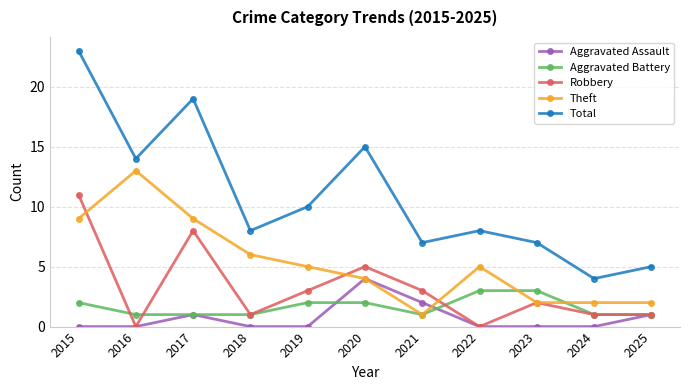

Which series has the largest range (max minus min)?

Total